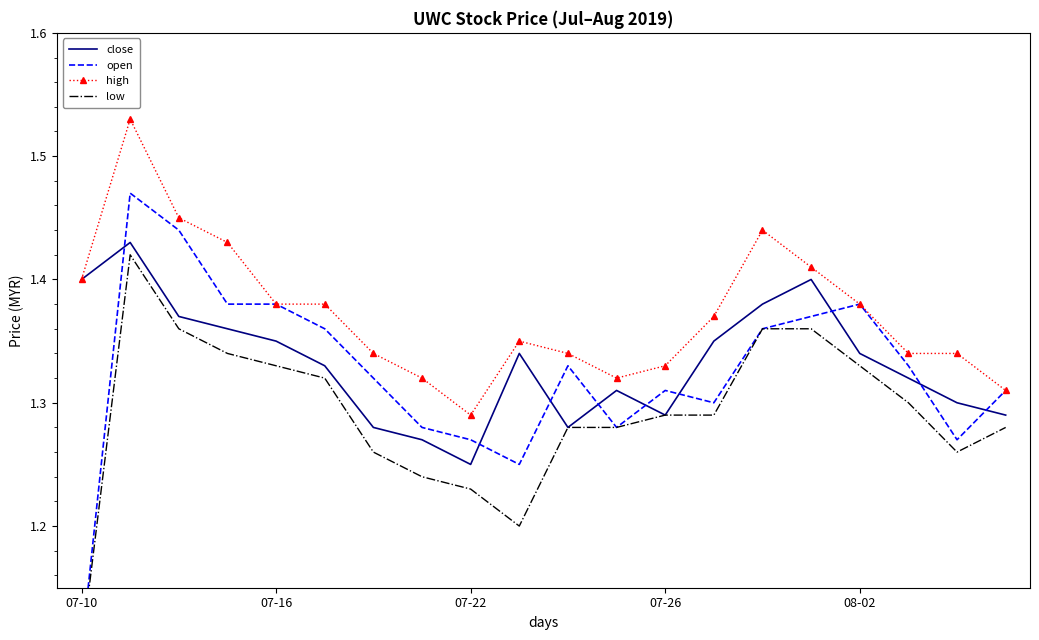

True or false: high and close intersect in this chart.

False